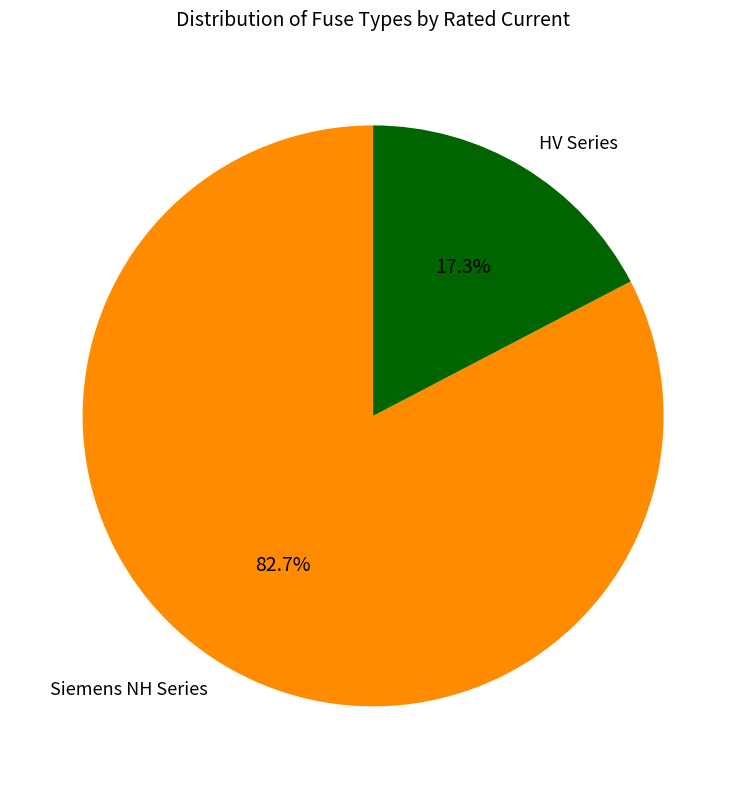

Is Siemens NH Series the majority of the pie?

Yes